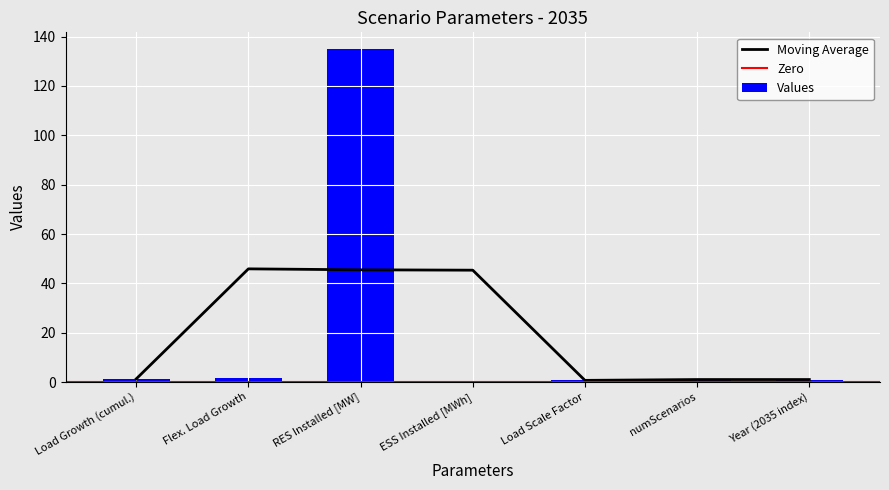

Does the chart contain any negative values?

No